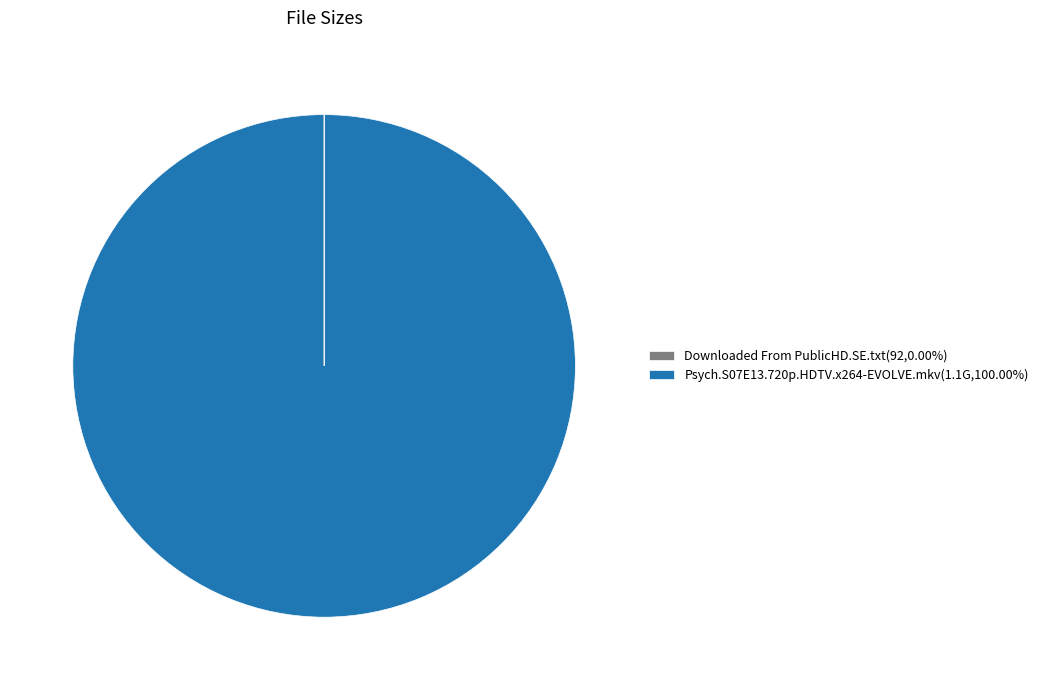

Does Psych.S07E13.720p.HDTV.x264-EVOLVE.mkv(1.1G,100.00%) represent more than half of the total?

Yes